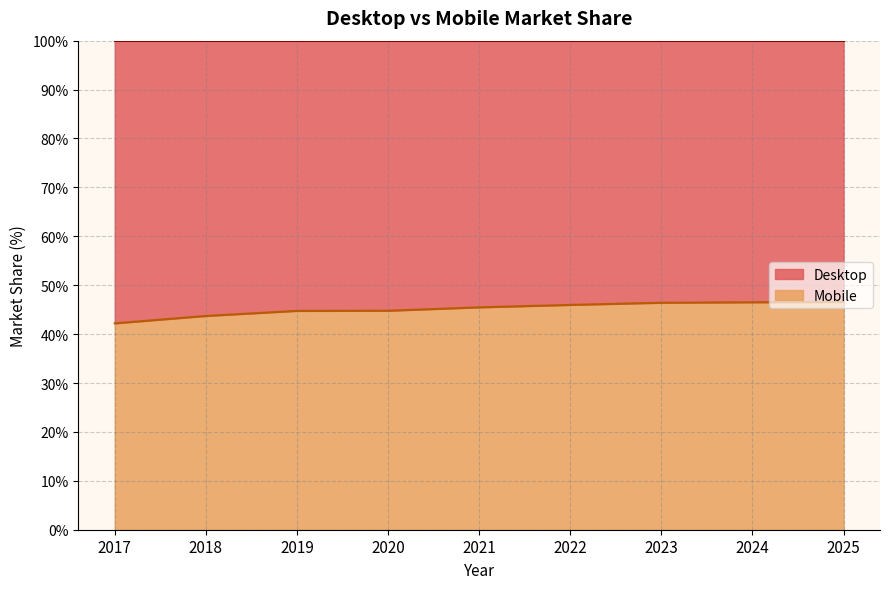

What is the greatest value displayed?

46.6